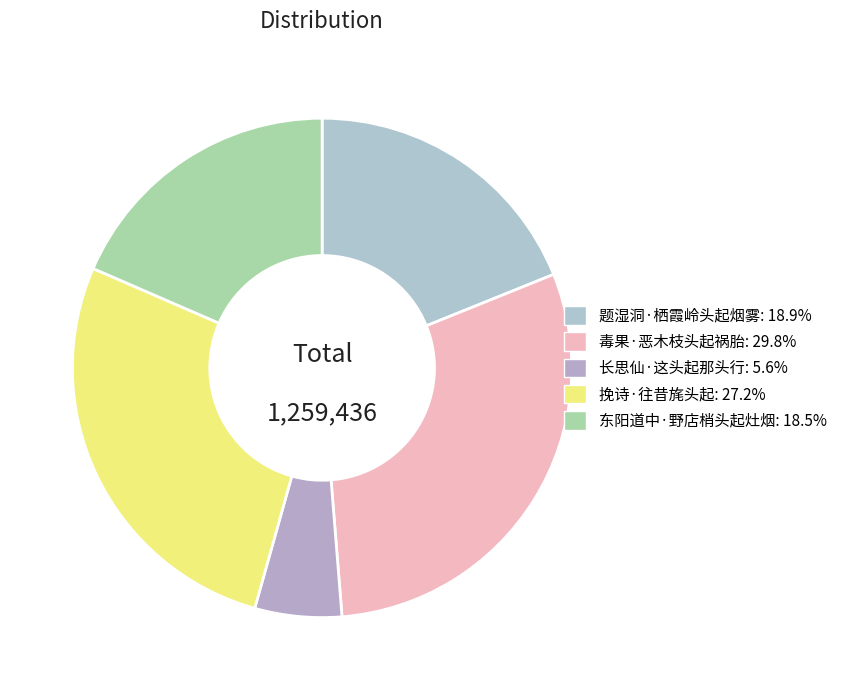

Which has a higher value, 题湿洞·栖霞岭头起烟雾 or 东阳道中·野店梢头起灶烟?

题湿洞·栖霞岭头起烟雾